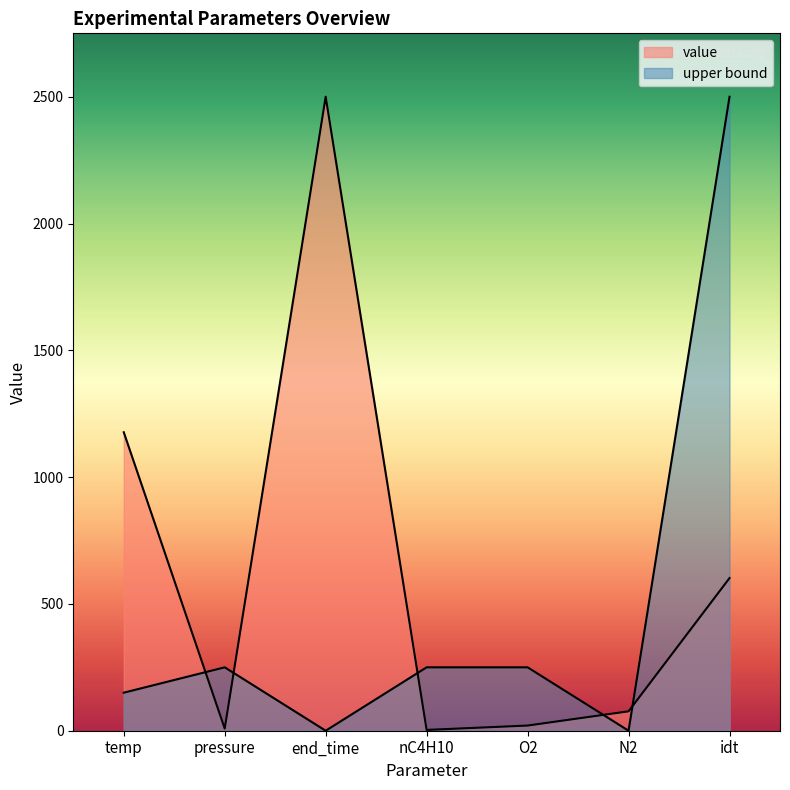

Is it true that value equals 76.5 at N2?

True